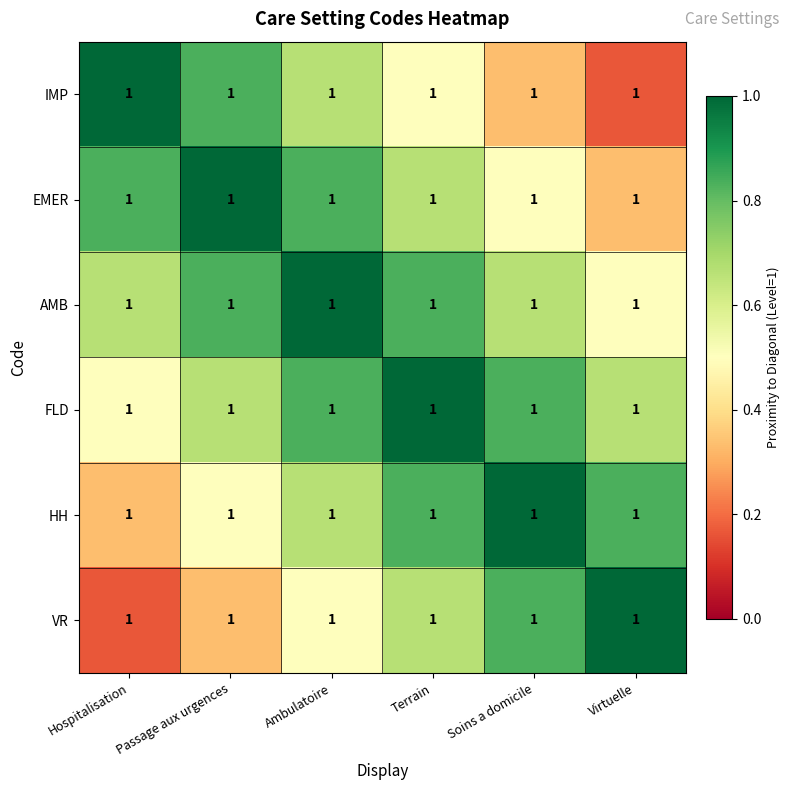

At which category does the chart reach its minimum across all series?

Virtuelle